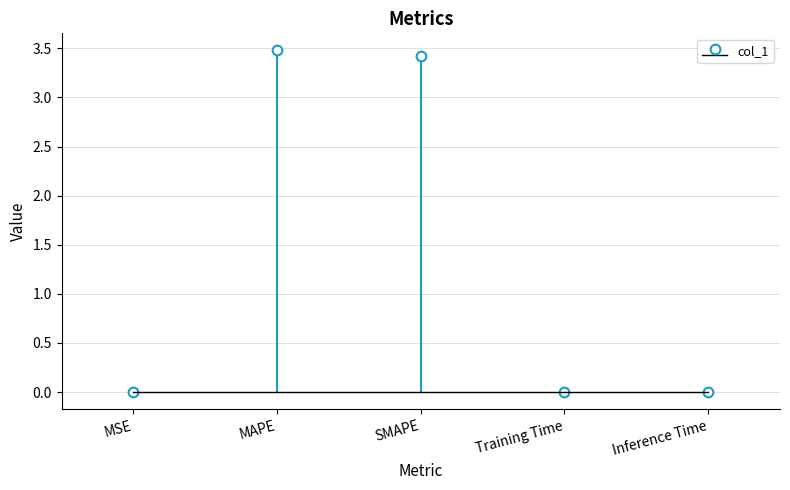

Rank the categories by value from lowest to highest.

MSE, Inference Time, Training Time, SMAPE, MAPE